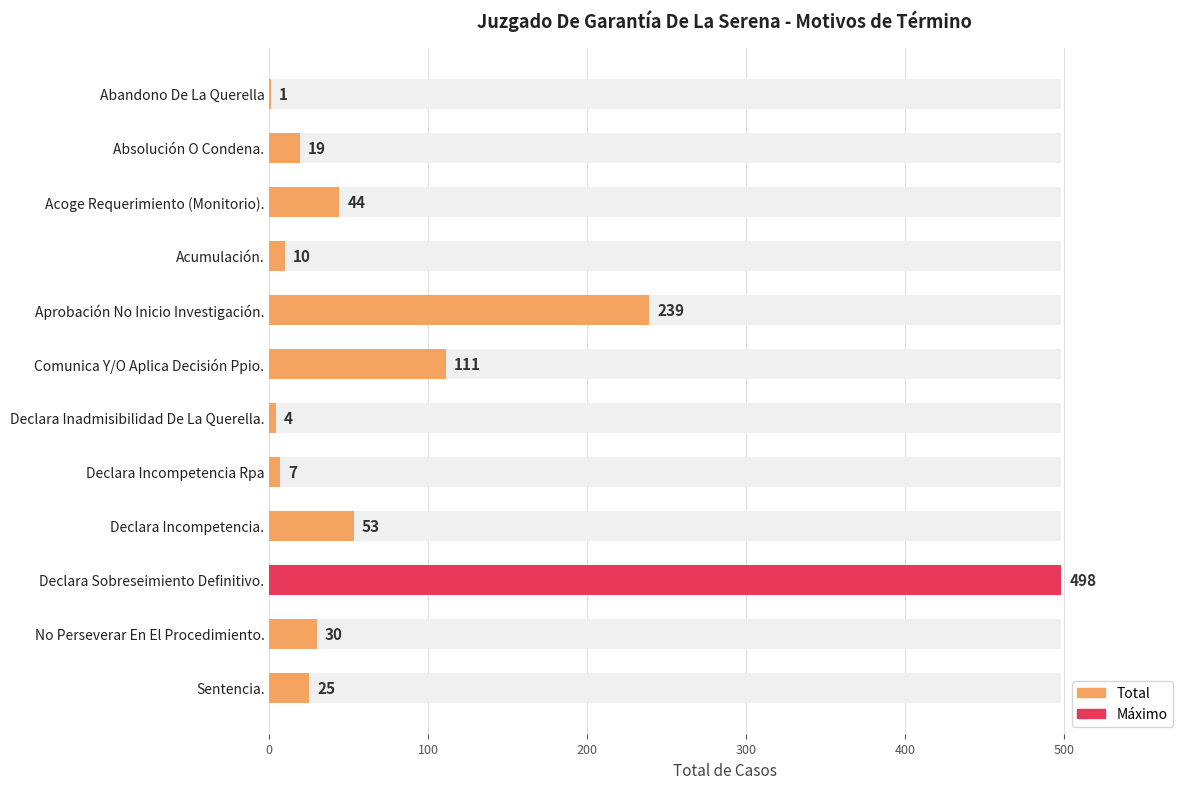

The chart shows a value of 77 at Comunica Y/O Aplica Decisión Ppio.. True or false?

False